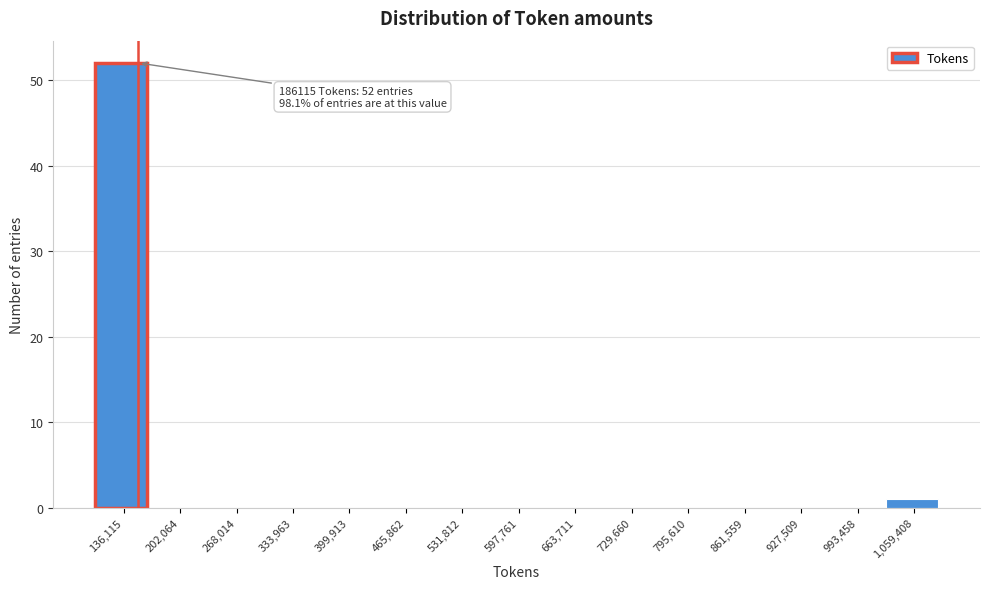

Reading left to right, list all the values displayed in this chart.

136,115=52	202,064=0	268,014=0	333,963=0	399,913=0	465,862=0	531,812=0	597,761=0	663,711=0	729,660=0	795,610=0	861,559=0	927,509=0	993,458=0	1,059,408=1